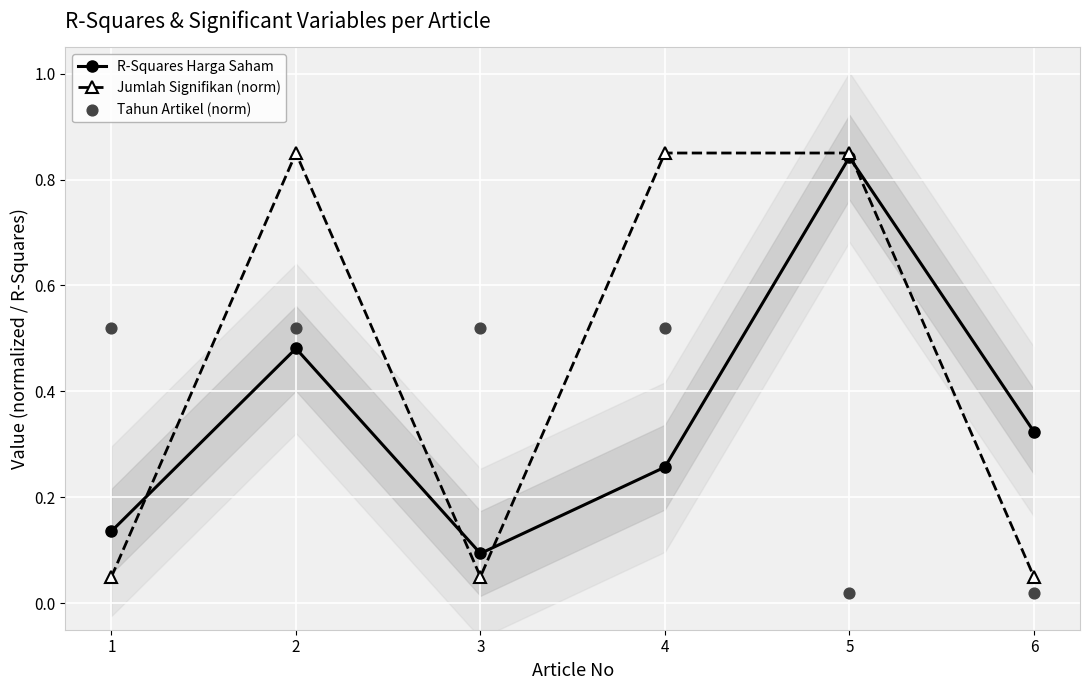

At how many categories does at least one series exceed 0?

6